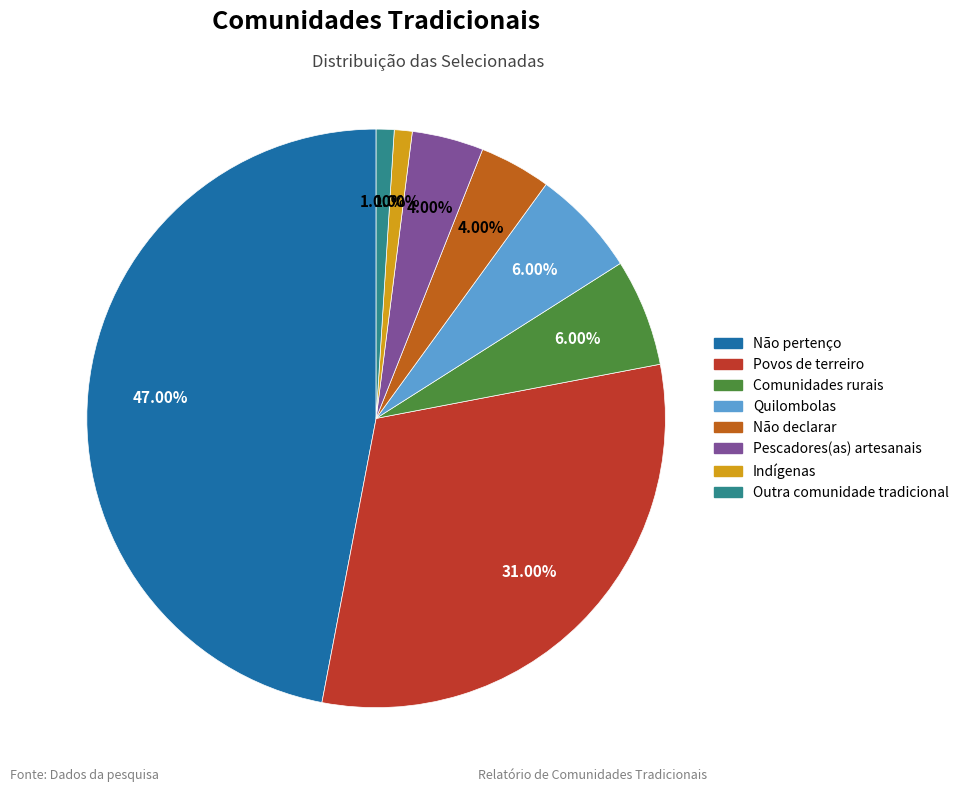

What is the ratio of the value at Comunidades rurais to the value at Outra comunidade tradicional?

6.0